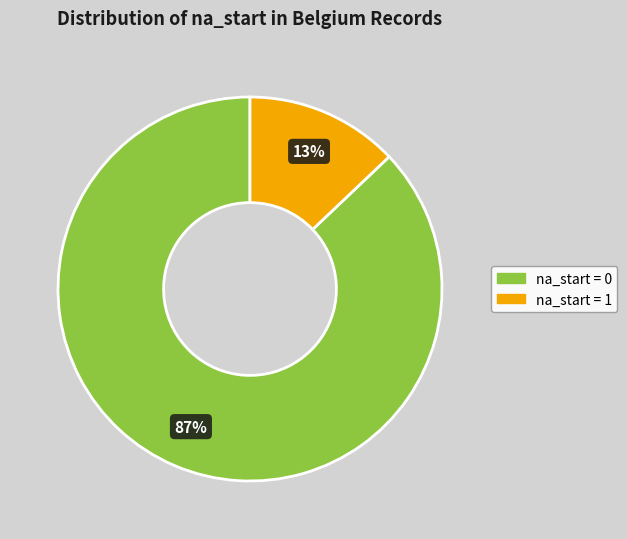

To the nearest percent, what is the average slice percentage?

50%